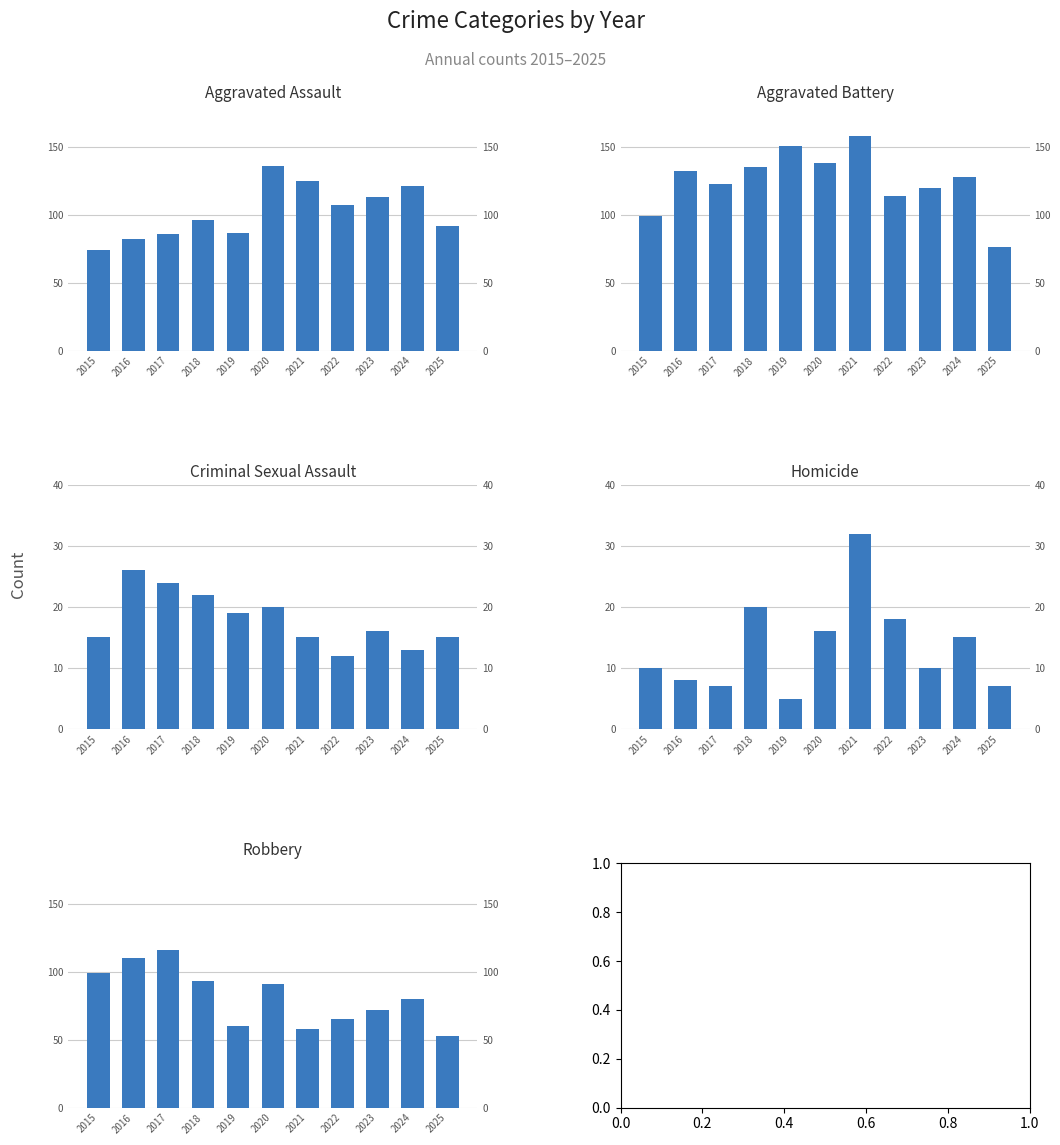

True or false: Homicide has a value of 7 at 2015.

False